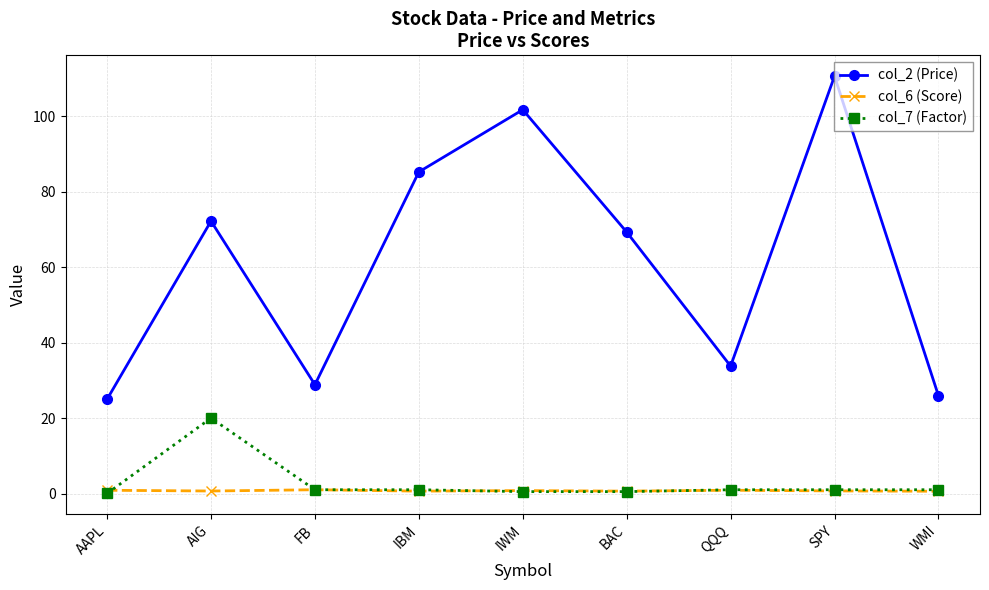

At which label does col_7 (Factor) first exceed 1?

AIG